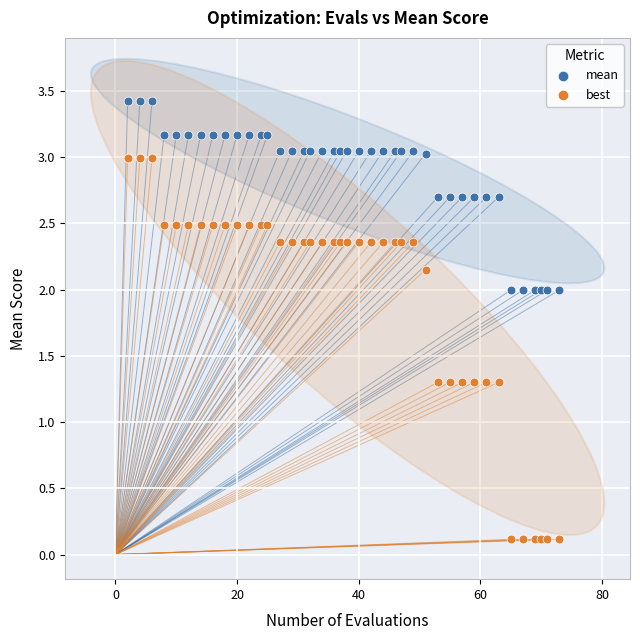

Which series reaches the minimum Y coordinate?

best